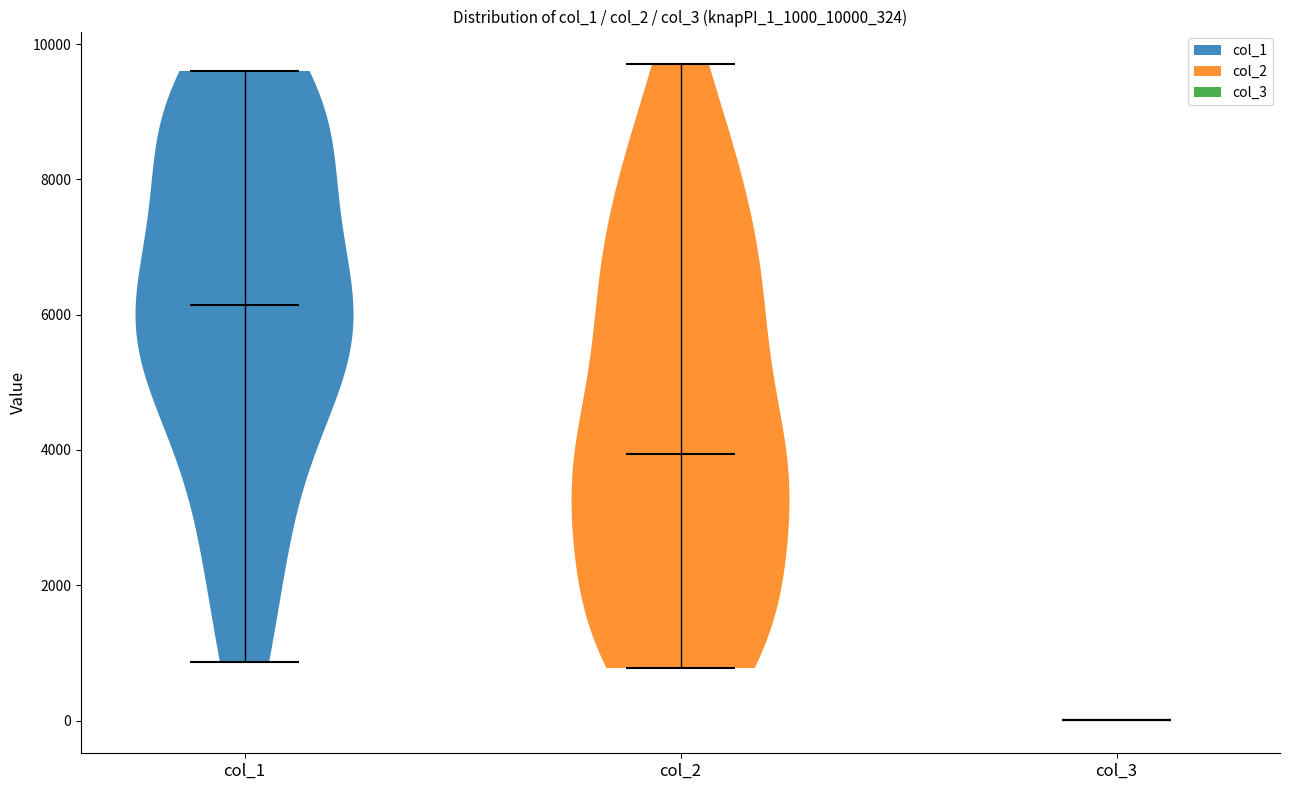

What is the lowest point the violin for col_1 reaches on the y-axis? The values are not printed on the chart, so give them approximately, as read against the axis.

800